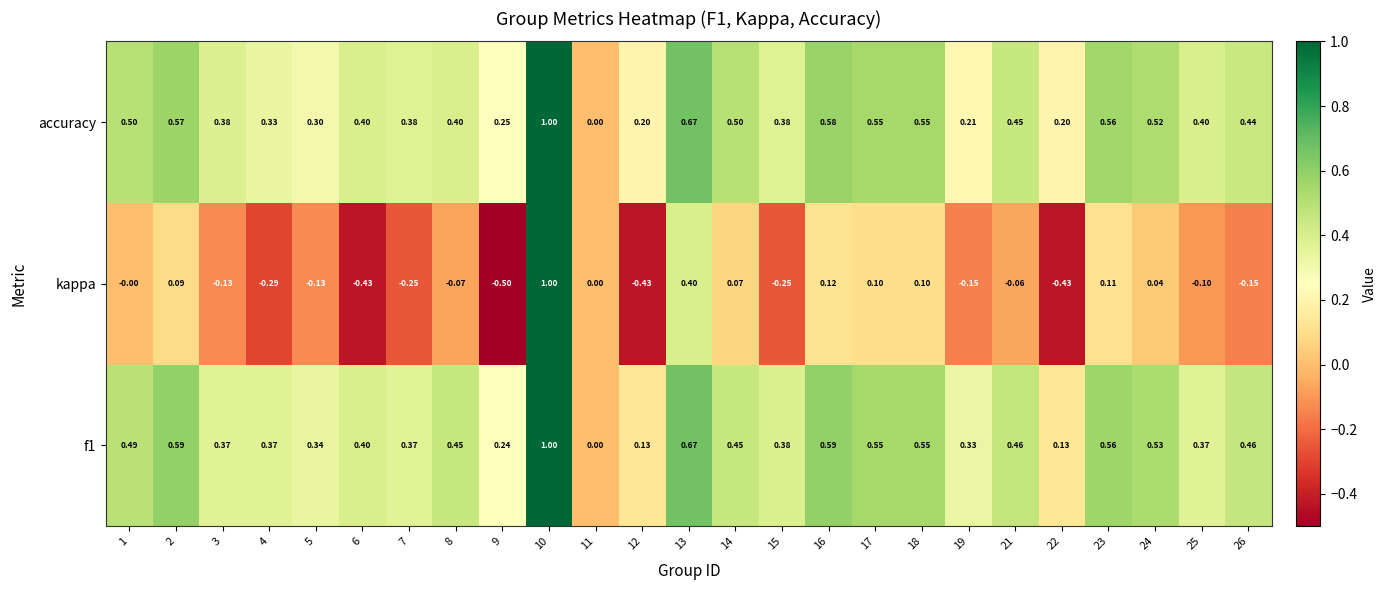

Which series has the largest range (max minus min)?

kappa